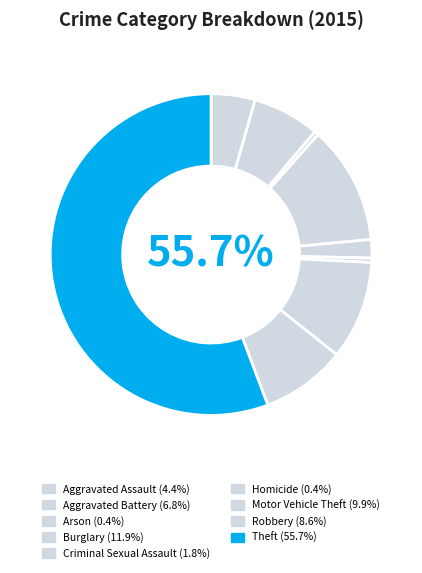

Which category has the biggest portion of the pie?

Theft